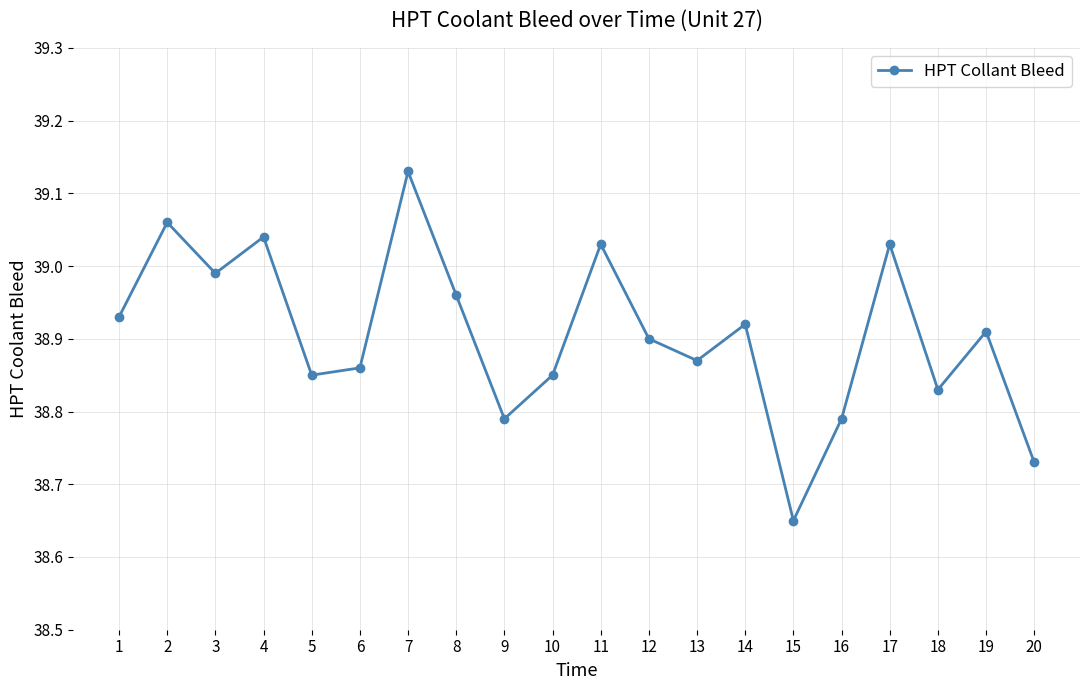

Which category has the highest value across all series?

7